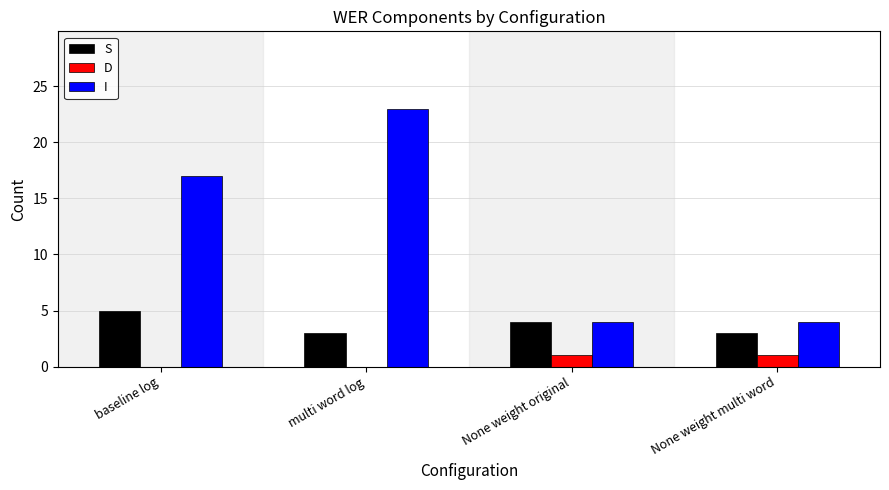

Is the value of I at None weight multi word greater than the value of S at baseline log?

No